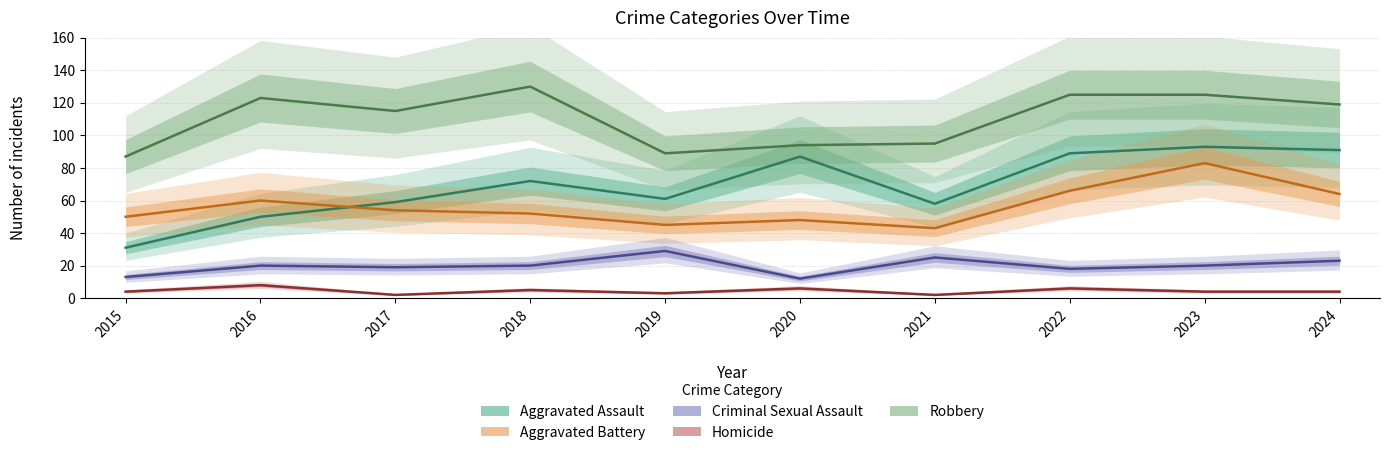

True or false: Robbery and Aggravated Battery intersect in this chart.

False